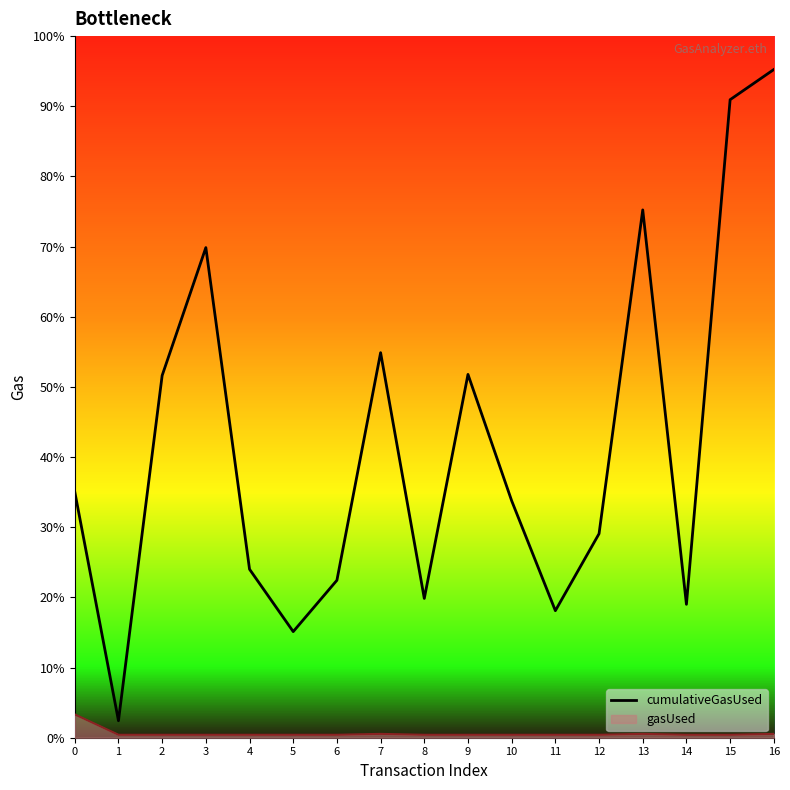

What is the difference between the second highest and minimum values?

4846351